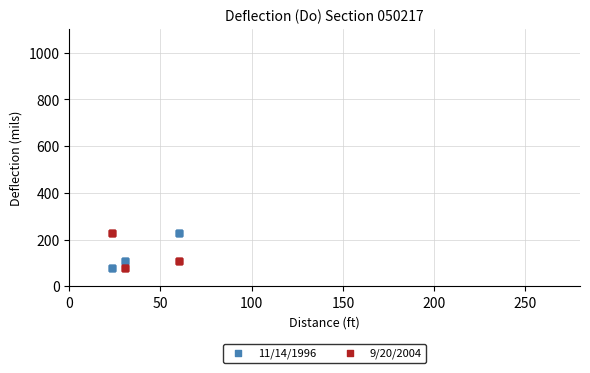

What is the X range (max minus min) for the scatter plot?

36.7